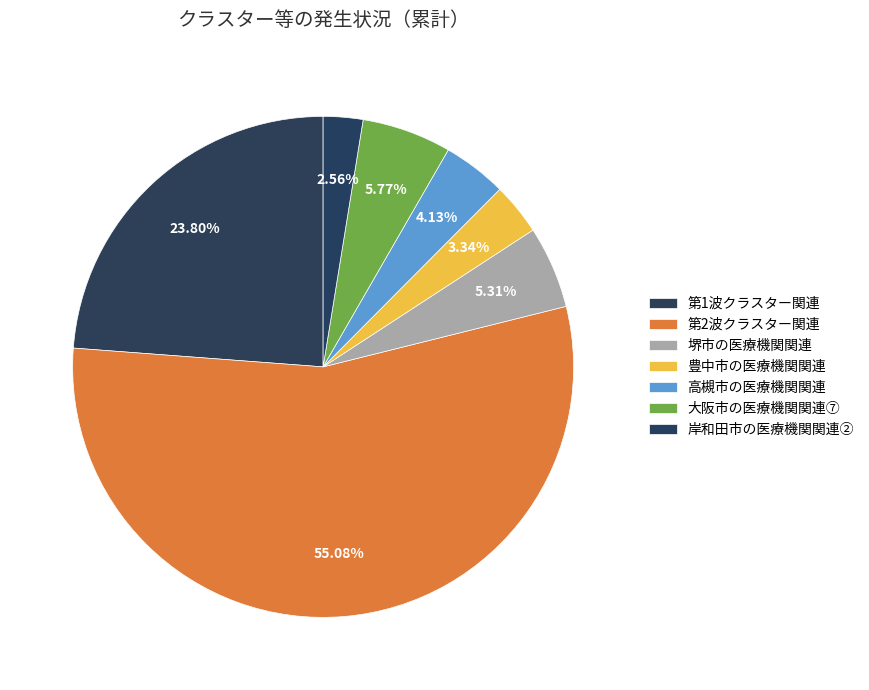

How much of the chart is everything except 第2波クラスター関連?

44.9%